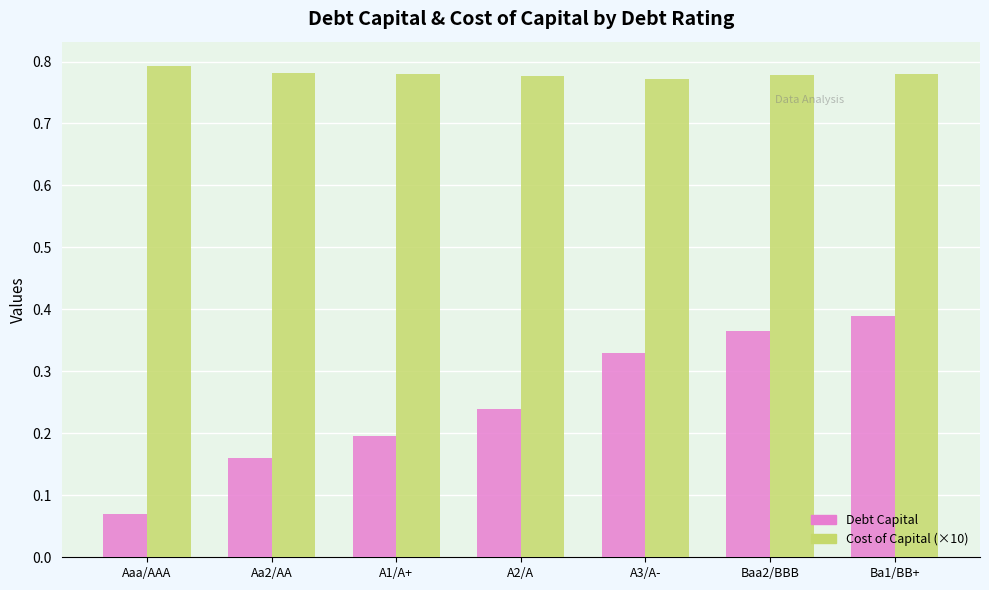

Which series changed the most between A1/A+ and A3/A-?

Debt Capital